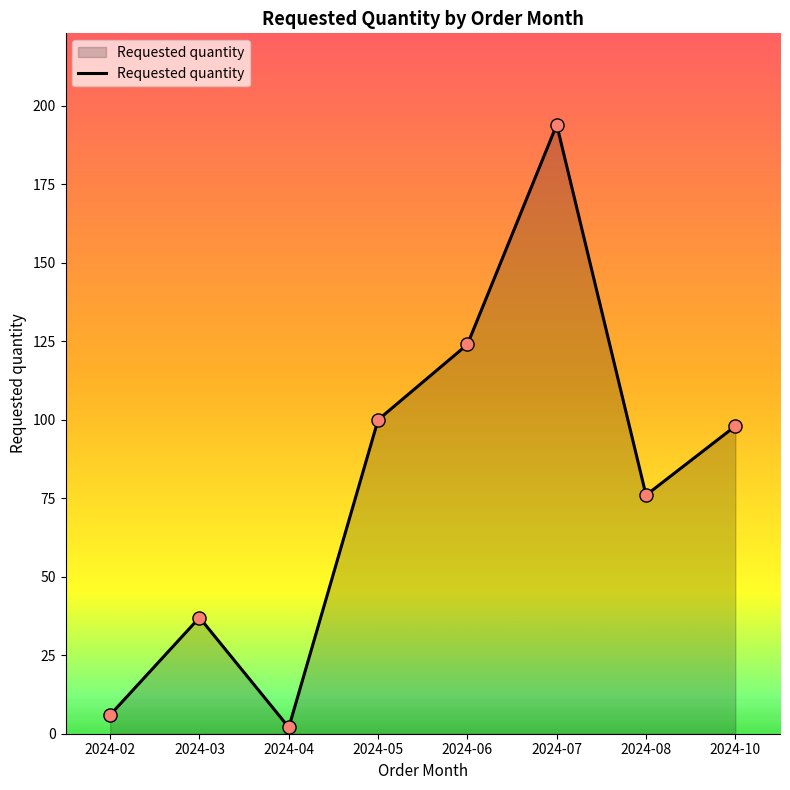

What is the ratio of the value at 2024-07 to the value at 2024-04?

97.0